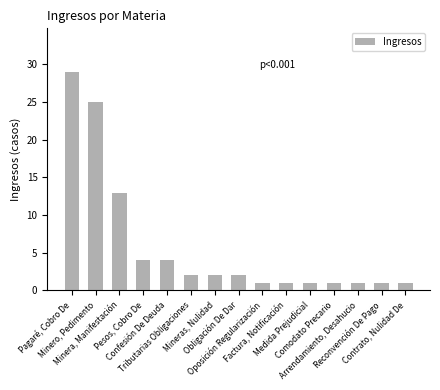

What is the sum of the values at Arrendamiento, Desahucio and Obligación De Dar?

3